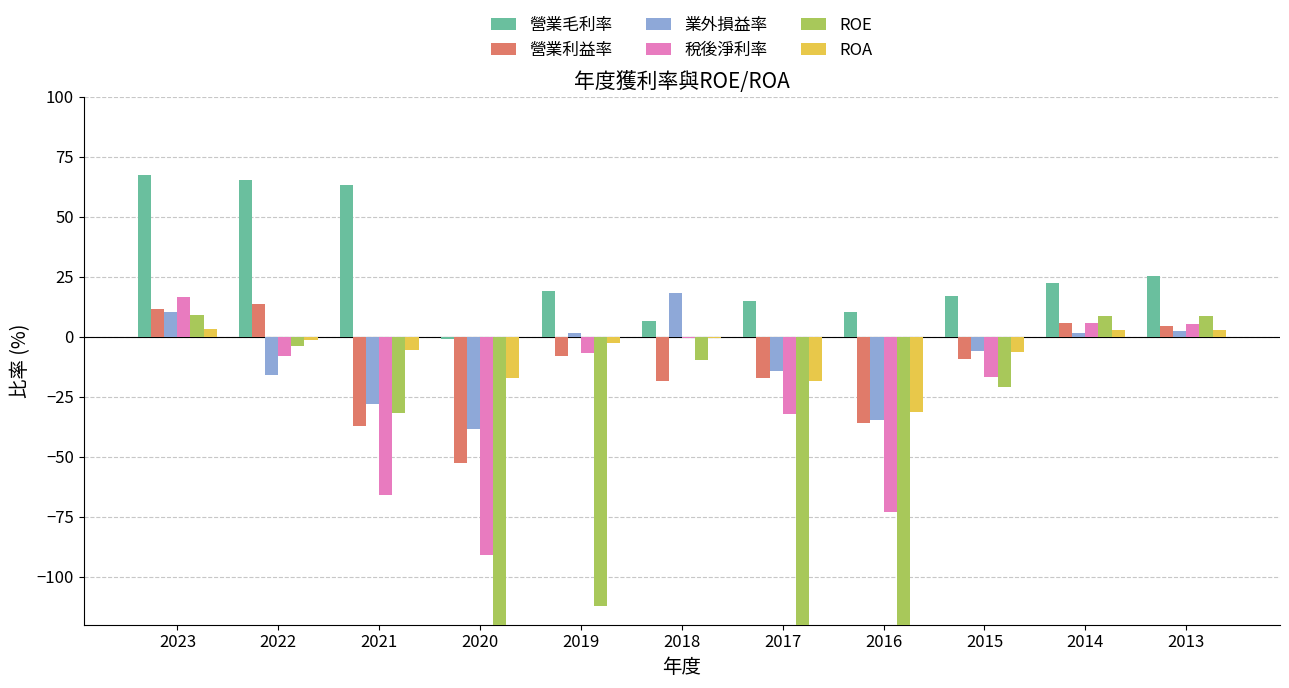

Is the value of ROE at 2014 greater than the value of 業外損益率 at 2019?

Yes